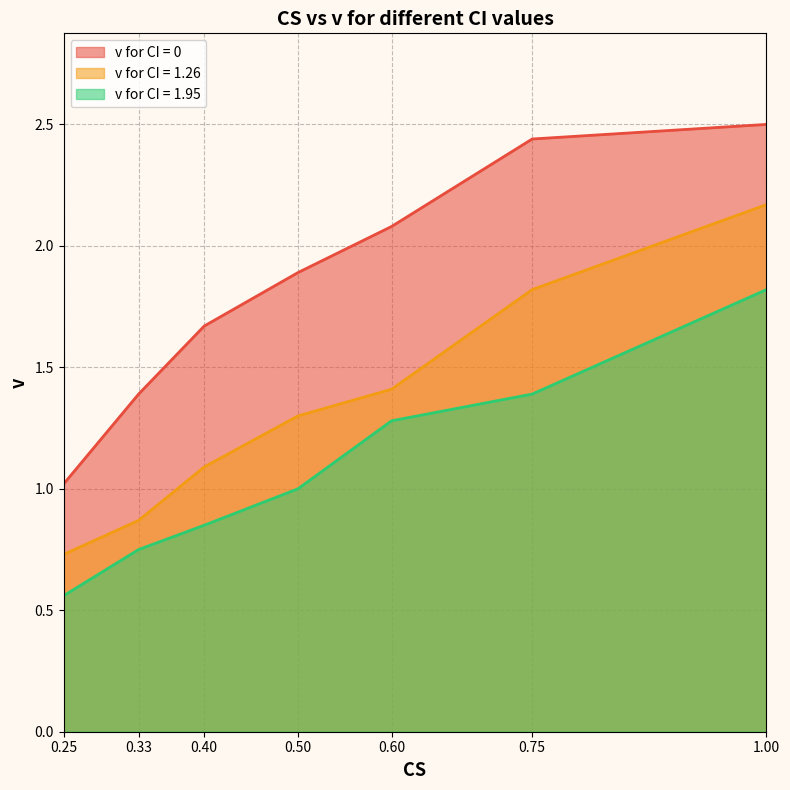

True or false: v for CI = 1.26 and v for CI = 0 cross at least once.

False